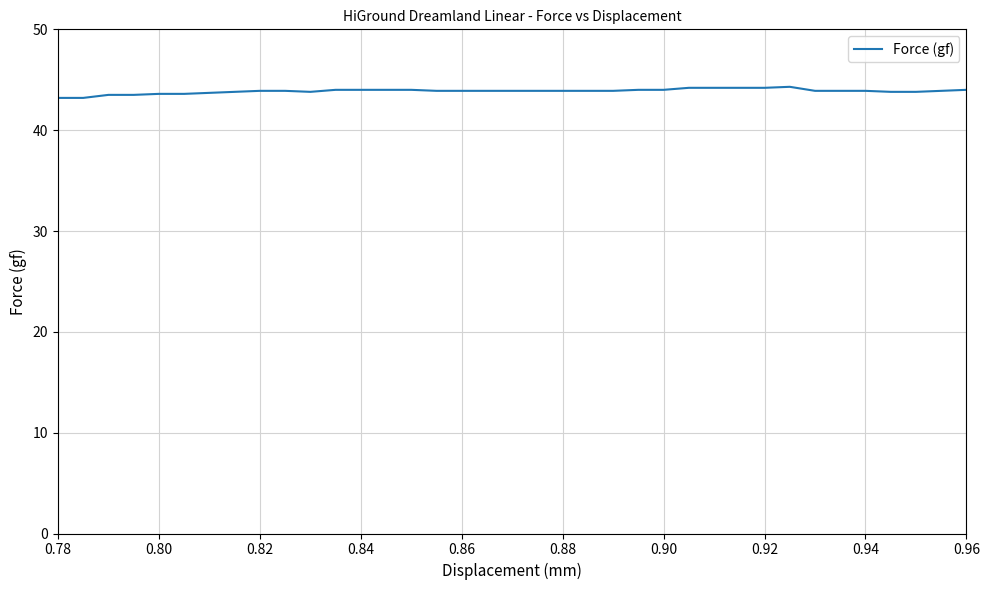

What is the maximum value shown in the chart?

44.3